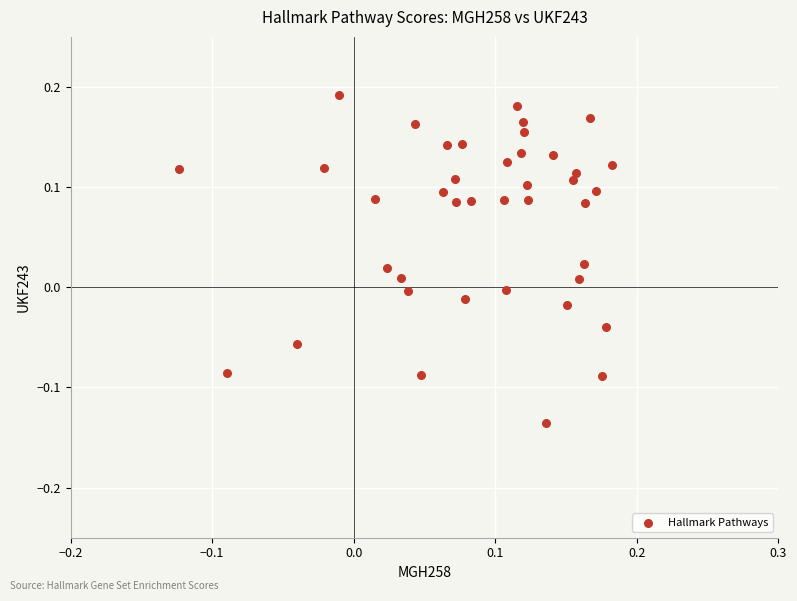

What is the range of X values (max minus min)?

0.3